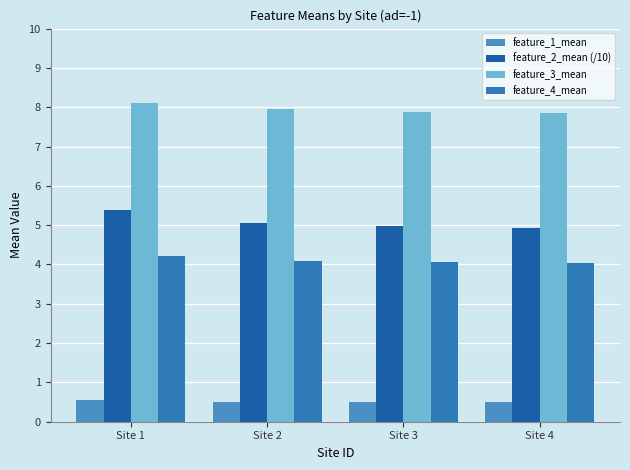

Which label corresponds to the smallest value in the chart?

Site 4